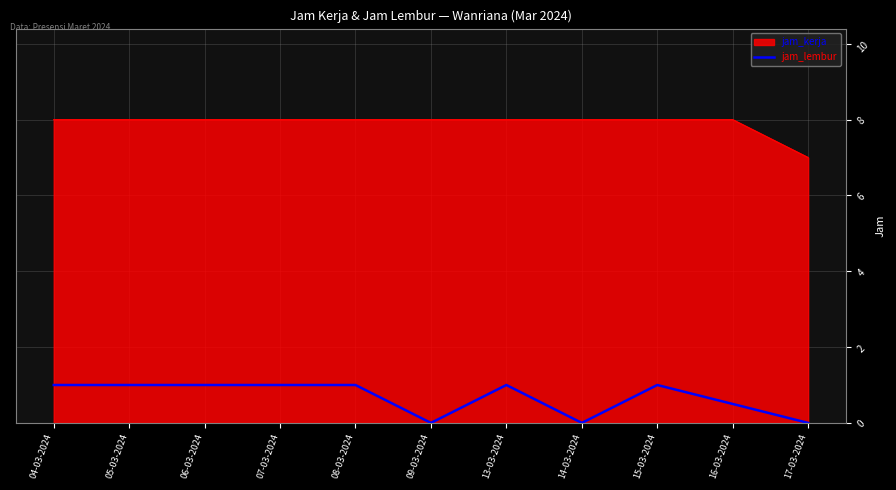

What is the greatest value displayed?

8.0